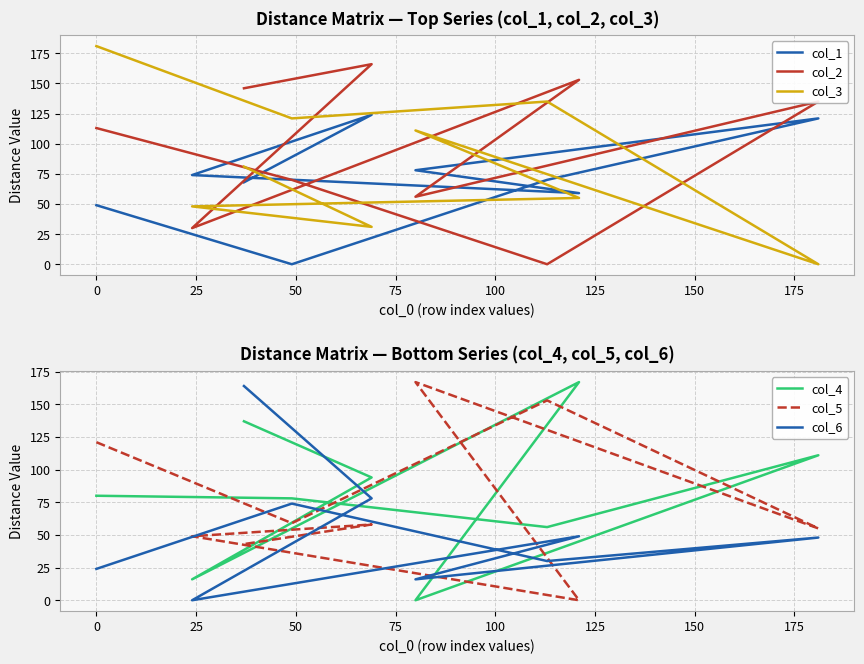

How many distinct data groups are displayed?

6